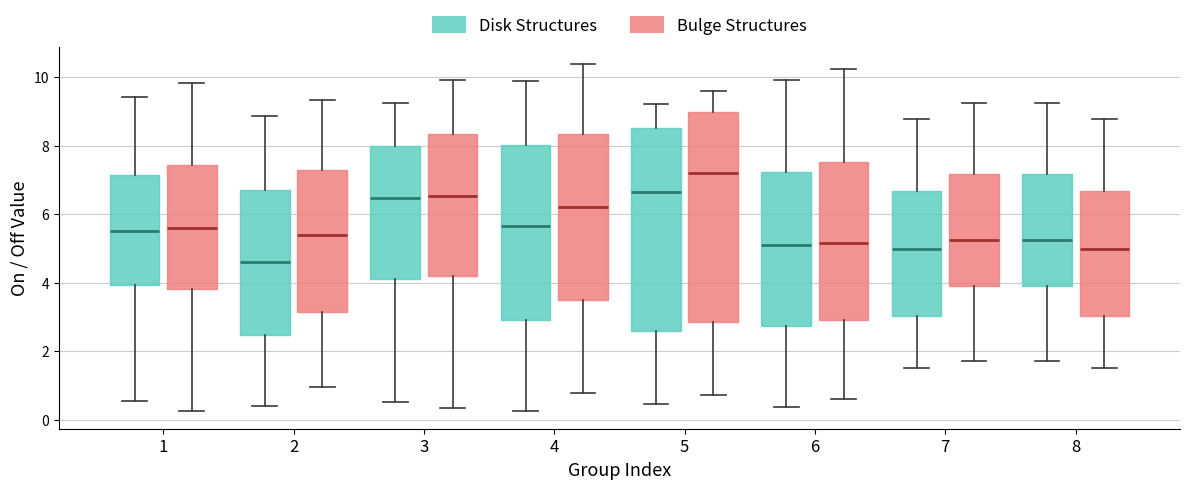

Reading left to right, transcribe this box plot: for each box, give where its median line is, the range the box spans, and where its two whiskers end, as read against the y-axis. The values are not printed on the chart, so give them approximately, as read against the axis.

1 (Disk Structures): median 5.6, box 4.0 to 7.2, whiskers 0.6 to 9.4
1 (Bulge Structures): median 5.6, box 3.8 to 7.4, whiskers 0.2 to 9.8
2 (Disk Structures): median 4.6, box 2.4 to 6.8, whiskers 0.4 to 8.8
2 (Bulge Structures): median 5.4, box 3.2 to 7.2, whiskers 1.0 to 9.4
3 (Disk Structures): median 6.4, box 4.2 to 8.0, whiskers 0.6 to 9.2
3 (Bulge Structures): median 6.6, box 4.2 to 8.4, whiskers 0.4 to 10.0
4 (Disk Structures): median 5.6, box 2.8 to 8.0, whiskers 0.2 to 10.0
4 (Bulge Structures): median 6.2, box 3.4 to 8.4, whiskers 0.8 to 10.4
5 (Disk Structures): median 6.6, box 2.6 to 8.6, whiskers 0.4 to 9.2
5 (Bulge Structures): median 7.2, box 2.8 to 9.0, whiskers 0.8 to 9.6
6 (Disk Structures): median 5.0, box 2.8 to 7.2, whiskers 0.4 to 10.0
6 (Bulge Structures): median 5.2, box 3.0 to 7.6, whiskers 0.6 to 10.2
7 (Disk Structures): median 5.0, box 3.0 to 6.6, whiskers 1.6 to 8.8
7 (Bulge Structures): median 5.2, box 4.0 to 7.2, whiskers 1.8 to 9.2
8 (Disk Structures): median 5.2, box 4.0 to 7.2, whiskers 1.8 to 9.2
8 (Bulge Structures): median 5.0, box 3.0 to 6.6, whiskers 1.6 to 8.8